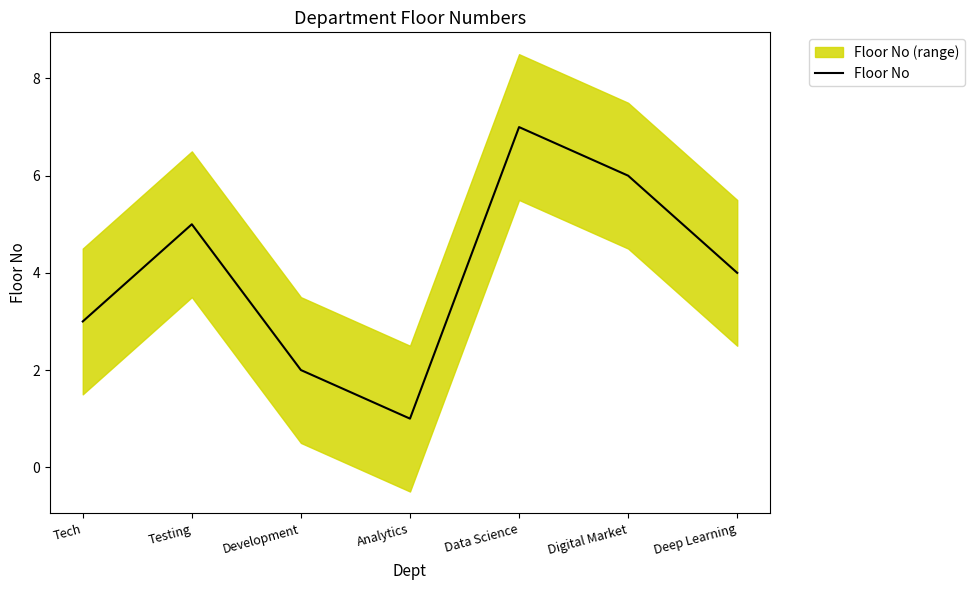

List the labels in order of value, largest first.

Data Science, Digital Market, Testing, Deep Learning, Tech, Development, Analytics